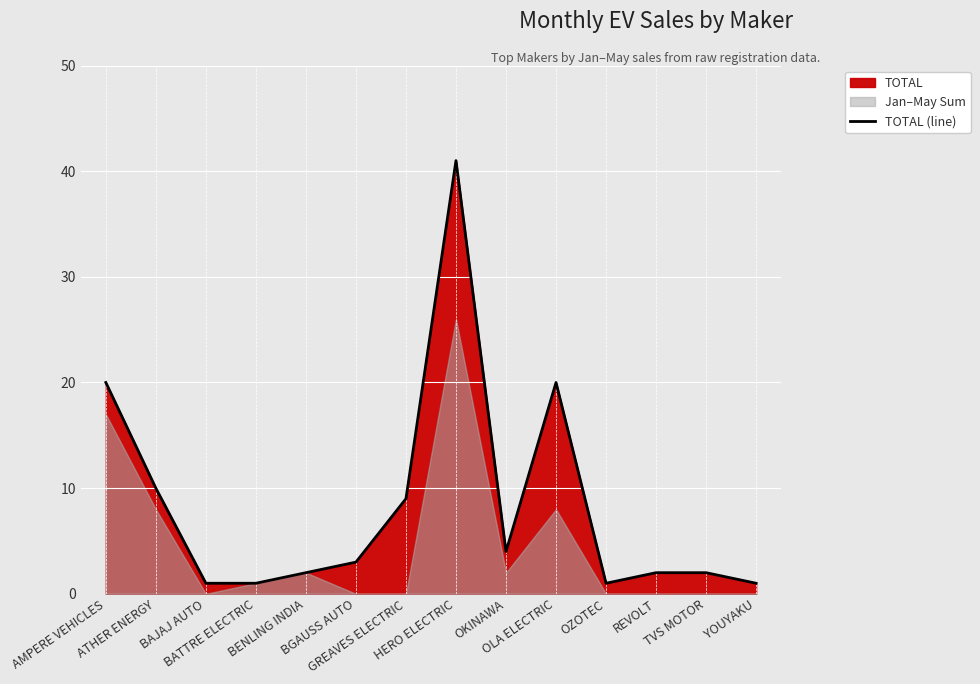

What is the ratio of the value at GREAVES ELECTRIC to the value at OKINAWA?

2.2